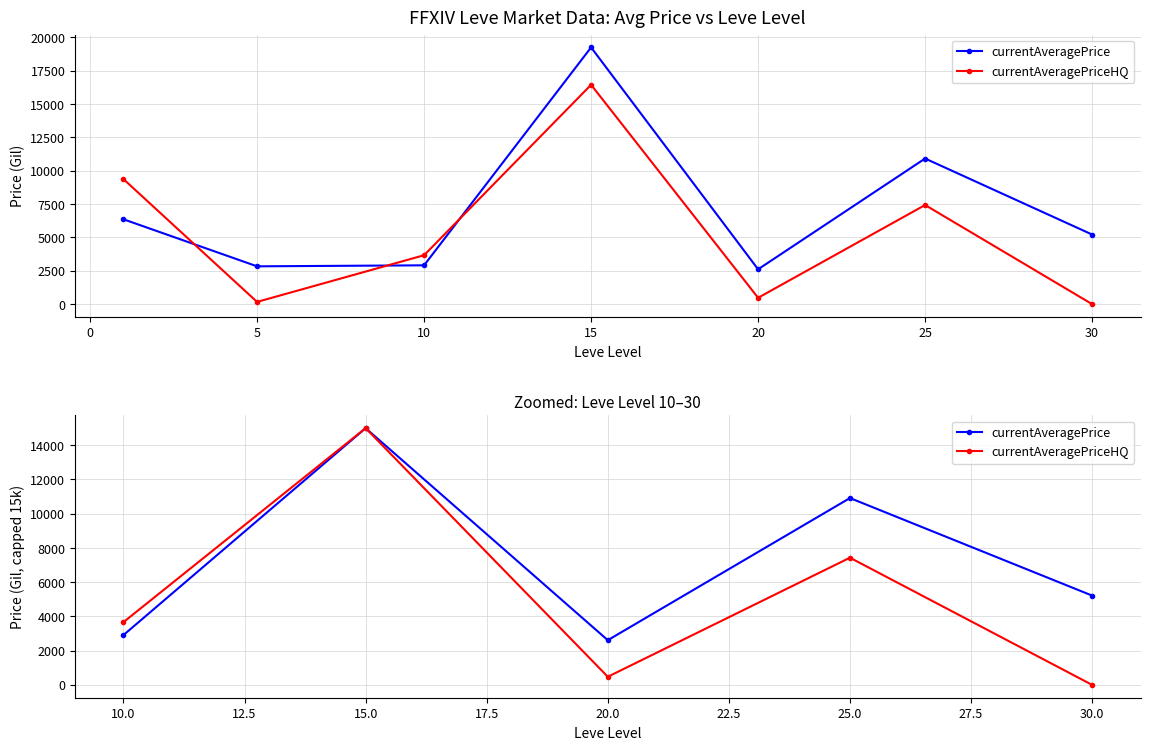

How many interior local valleys does the currentAveragePrice series have?

1